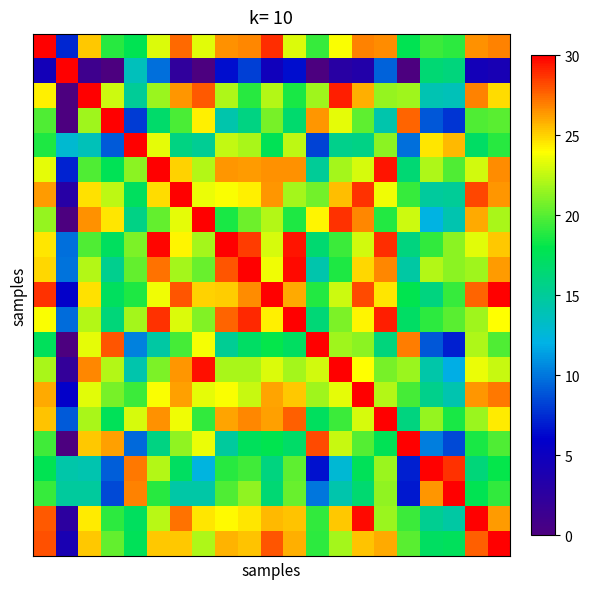

Reading left to right, what are all the values shown in this chart?

row_0: 0=30.0	1=7.3	2=25.3	3=18.9	4=17.7	5=23.2	6=27.5	7=23.2	8=26.5	9=26.8	10=28.9	11=23.2	12=19.3	13=23.9	14=26.9	15=26.7	16=17.7	17=19.4	18=19.1	19=26.6	20=26.8
row_1: 0=4.5	1=30.0	2=1.2	3=0.0	4=13.7	5=9.8	6=2.3	7=0.0	8=6.5	9=8.2	10=4.7	11=6.6	12=0.0	13=2.8	14=3.3	15=9.3	16=0.0	17=16.4	18=16.1	19=4.5	20=4.2
row_2: 0=24.4	1=0.0	2=30.0	3=22.8	4=15.1	5=21.6	6=26.4	7=27.8	8=22.1	9=19.0	10=22.2	11=18.6	12=21.8	13=29.3	14=25.8	15=21.5	16=21.7	17=14.1	18=13.8	19=26.9	20=24.8
row_3: 0=19.8	1=0.0	2=21.8	3=30.0	4=8.0	5=16.8	6=19.8	7=24.3	8=14.2	9=15.9	10=20.9	11=16.7	12=26.5	13=23.4	14=20.2	15=14.2	16=27.6	17=9.0	18=7.8	19=19.9	20=20.1
row_4: 0=18.7	1=12.9	2=13.8	3=9.1	4=30.0	5=23.4	6=15.9	7=15.1	8=22.5	9=21.9	10=17.6	11=22.4	12=8.3	13=15.6	14=15.7	15=21.3	16=9.8	17=24.6	18=25.6	19=17.0	20=18.9
row_5: 0=23.3	1=7.2	2=19.9	3=17.6	4=21.3	5=30.0	6=25.0	7=22.3	8=26.4	9=26.3	10=26.6	11=26.5	12=15.0	13=21.8	14=23.0	15=29.5	16=16.5	17=22.0	18=19.8	19=22.9	20=26.6
row_6: 0=26.4	1=3.0	2=24.7	3=22.5	4=17.3	5=24.8	6=30.0	7=23.5	8=23.8	9=24.3	10=26.5	11=21.9	12=20.7	13=25.4	14=28.7	15=23.6	16=19.3	17=14.9	18=15.1	19=28.3	20=26.4
row_7: 0=21.5	1=0.0	2=26.5	3=24.5	4=15.8	5=20.4	6=23.4	7=30.0	8=18.6	9=20.6	10=22.2	11=18.7	12=24.2	13=28.8	14=26.8	15=18.8	16=22.8	17=12.1	18=14.1	19=25.9	20=22.0
row_8: 0=24.5	1=9.8	2=19.8	3=17.3	4=20.9	5=29.9	6=24.2	7=21.8	8=30.0	9=28.6	10=23.0	11=29.5	12=16.6	13=19.3	14=23.0	15=28.9	16=16.0	17=19.1	18=21.3	19=23.2	20=25.2
row_9: 0=24.9	1=9.9	2=22.3	3=15.4	4=20.4	5=27.2	6=21.8	7=20.4	8=27.9	9=30.0	10=23.6	11=29.7	12=14.3	13=18.7	14=24.9	15=26.7	16=14.6	17=22.3	18=21.3	19=21.7	20=26.3
row_10: 0=28.8	1=5.8	2=24.7	3=17.3	4=18.6	5=23.7	6=27.9	7=25.0	8=25.1	9=26.6	10=30.0	11=25.9	12=18.8	13=22.7	14=28.1	15=24.6	16=17.8	17=16.0	18=19.3	19=27.7	20=29.9
row_11: 0=23.8	1=9.6	2=22.3	3=16.2	4=21.8	5=28.8	6=23.1	7=21.1	8=27.6	9=29.0	10=24.3	11=30.0	12=16.4	13=20.9	14=24.2	15=29.2	16=17.0	17=19.0	18=20.1	19=21.8	20=23.9
row_12: 0=17.4	1=0.0	2=23.4	3=28.0	4=10.4	5=14.6	6=19.7	7=23.7	8=15.2	9=17.0	10=18.1	11=17.2	12=30.0	13=21.7	14=21.3	15=16.1	16=27.0	17=8.9	18=7.1	19=22.1	20=19.8
row_13: 0=22.0	1=2.0	2=26.8	3=22.2	4=14.2	5=20.9	6=26.4	7=29.6	8=22.0	9=22.0	10=23.1	11=21.9	12=22.9	13=30.0	14=23.9	15=20.8	16=21.6	17=14.3	18=11.9	19=23.5	20=22.7
row_14: 0=26.0	1=5.8	2=23.3	3=20.7	4=19.4	5=23.8	6=26.2	7=23.4	8=23.9	9=22.7	10=26.1	11=25.3	12=21.8	13=23.4	14=30.0	15=22.2	16=19.6	17=15.6	18=14.2	19=26.4	20=27.2
row_15: 0=25.4	1=9.1	2=21.9	3=17.5	4=23.0	5=26.5	6=23.7	7=19.2	8=26.0	9=26.8	10=26.2	11=27.7	12=17.3	13=19.4	14=23.1	15=30.0	16=15.9	17=21.5	18=18.6	19=21.7	20=24.4
row_16: 0=19.5	1=0.0	2=25.3	3=26.2	4=9.6	5=15.9	6=21.4	7=23.5	8=14.8	9=17.4	10=17.9	11=16.9	12=28.2	13=22.6	14=20.0	15=17.6	16=30.0	17=10.2	18=8.5	19=18.6	20=19.8
row_17: 0=17.8	1=14.3	2=14.1	3=9.2	4=27.1	5=22.3	6=17.2	7=12.3	8=19.0	9=19.5	10=16.0	11=20.2	12=6.6	13=12.7	14=17.6	15=21.6	16=7.0	17=30.0	18=28.7	19=16.2	20=18.1
row_18: 0=19.2	1=14.8	2=14.8	3=8.5	4=26.9	5=18.9	6=14.4	7=14.4	8=19.9	9=21.4	10=16.4	11=20.5	12=10.0	13=14.3	14=16.6	15=21.4	16=6.9	17=26.4	18=30.0	19=17.8	20=19.2
row_19: 0=27.8	1=2.5	2=24.4	3=19.0	4=17.3	5=22.3	6=27.2	7=24.5	8=24.1	9=24.5	10=25.6	11=25.4	12=19.2	13=25.2	14=29.7	15=21.6	16=19.4	17=15.3	18=14.6	19=30.0	20=26.3
row_20: 0=28.0	1=4.0	2=25.3	3=20.4	4=17.5	5=25.2	6=25.3	7=22.1	8=25.8	9=25.3	10=28.0	11=25.8	12=19.0	13=21.8	14=25.4	15=25.9	16=20.1	17=17.2	18=17.4	19=27.7	20=30.0